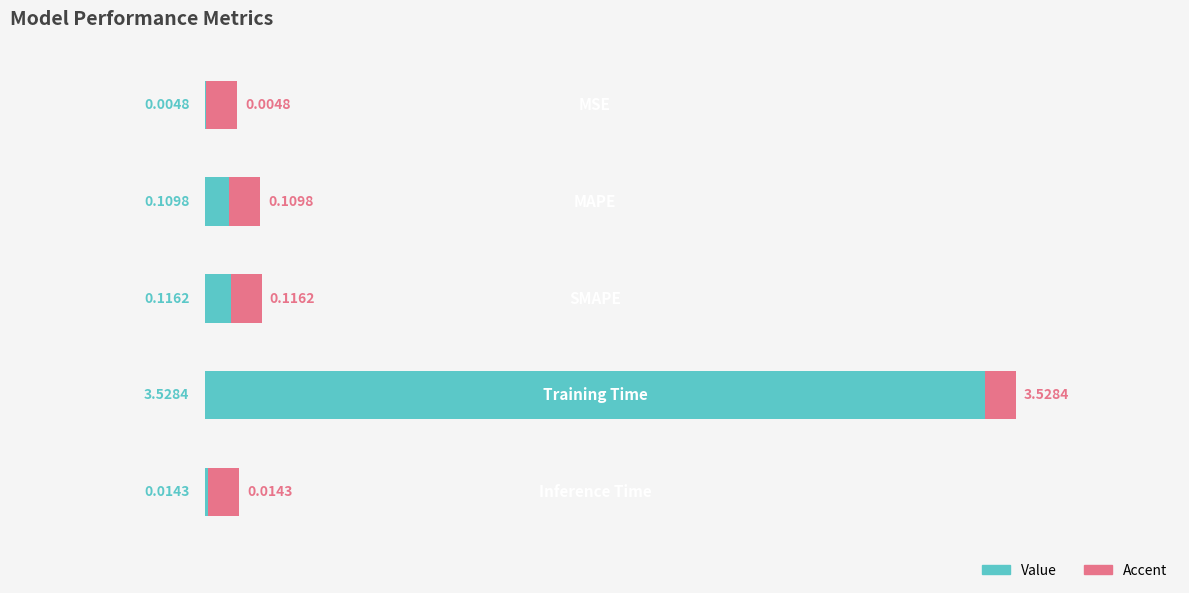

What are all the series names shown in the legend?

Value, Accent